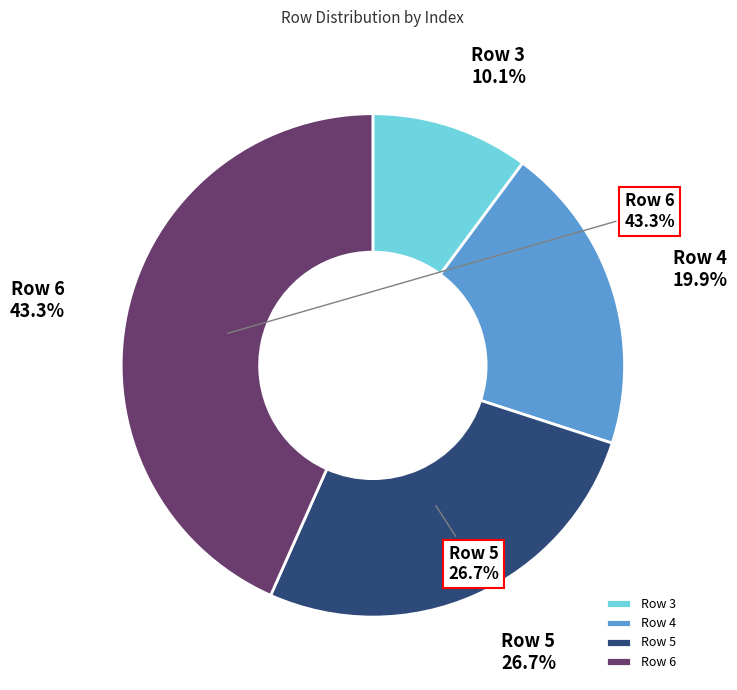

Does any single category account for the majority?

No